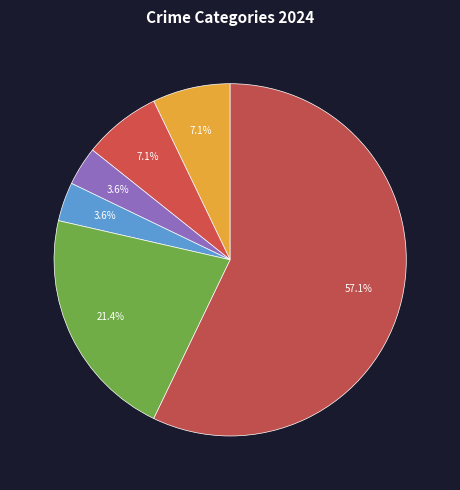

Which slice is the largest?

Theft